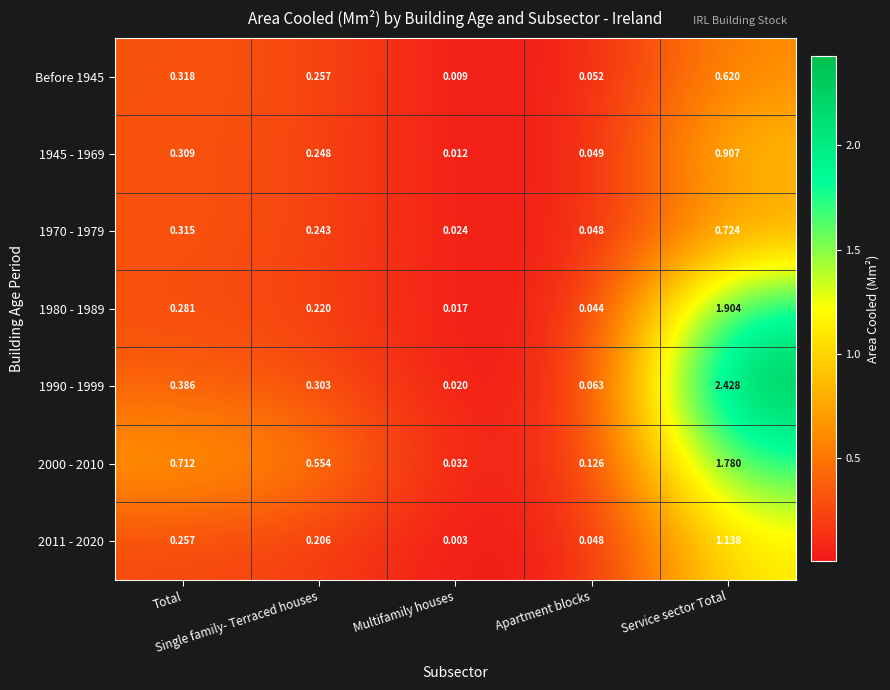

Reading right to left, list all the values displayed in this chart.

Before 1945: Service sector Total=0.6	Apartment blocks=0.1	Multifamily houses=0.0	Single family- Terraced houses=0.3	Total=0.3
1945 - 1969: Service sector Total=0.9	Apartment blocks=0.0	Multifamily houses=0.0	Single family- Terraced houses=0.2	Total=0.3
1970 - 1979: Service sector Total=0.7	Apartment blocks=0.0	Multifamily houses=0.0	Single family- Terraced houses=0.2	Total=0.3
1980 - 1989: Service sector Total=1.9	Apartment blocks=0.0	Multifamily houses=0.0	Single family- Terraced houses=0.2	Total=0.3
1990 - 1999: Service sector Total=2.4	Apartment blocks=0.1	Multifamily houses=0.0	Single family- Terraced houses=0.3	Total=0.4
2000 - 2010: Service sector Total=1.8	Apartment blocks=0.1	Multifamily houses=0.0	Single family- Terraced houses=0.6	Total=0.7
2011 - 2020: Service sector Total=1.1	Apartment blocks=0.0	Multifamily houses=0.0	Single family- Terraced houses=0.2	Total=0.3